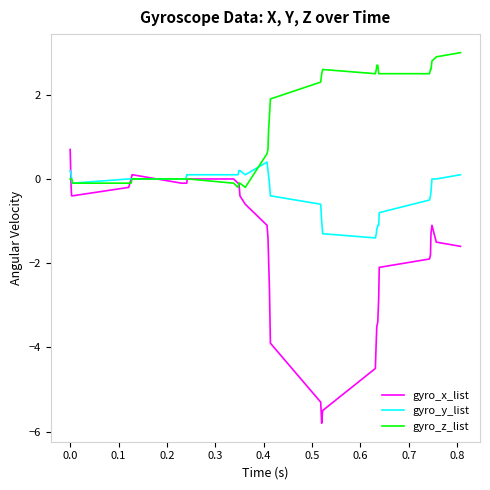

What are all the series names shown in the legend?

gyro_x_list, gyro_y_list, gyro_z_list